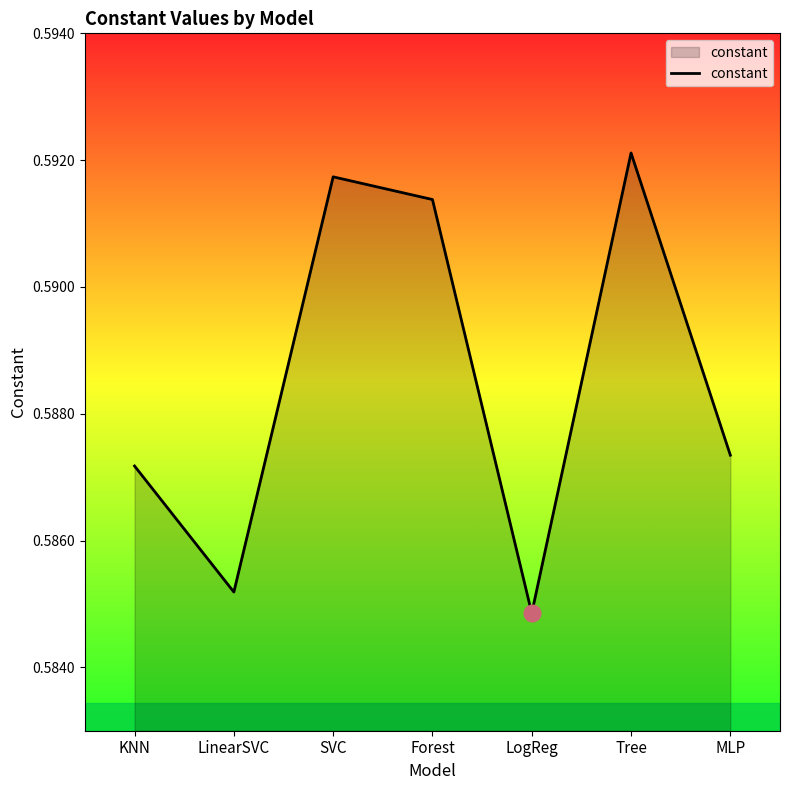

Which label corresponds to the smallest value in the chart?

LogReg